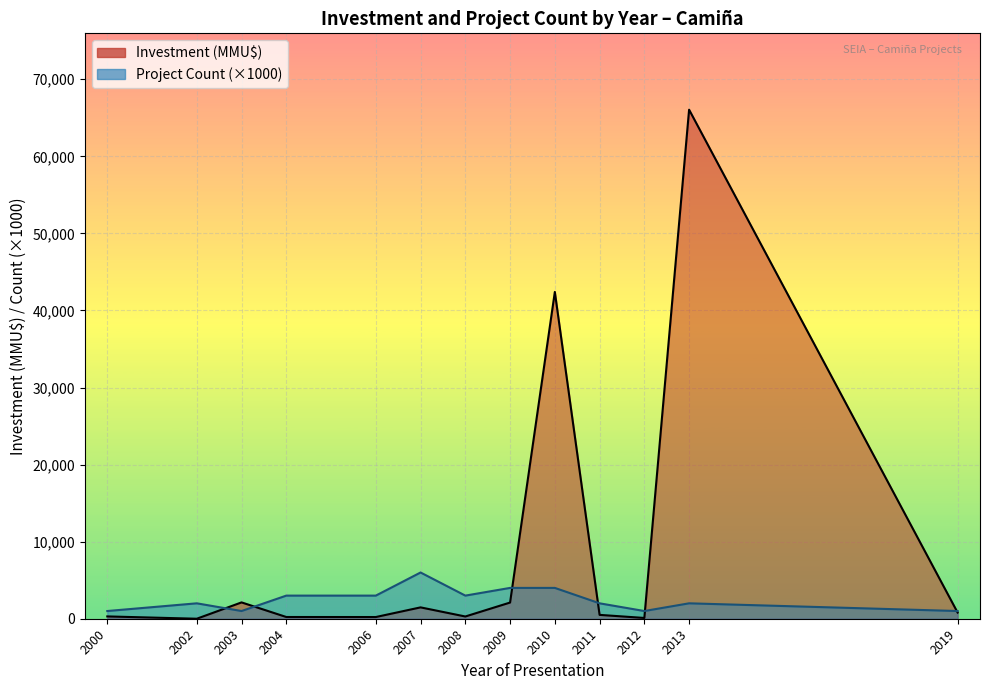

True or false: Investment (MMU$) line has a value of 387 at 2007.

False